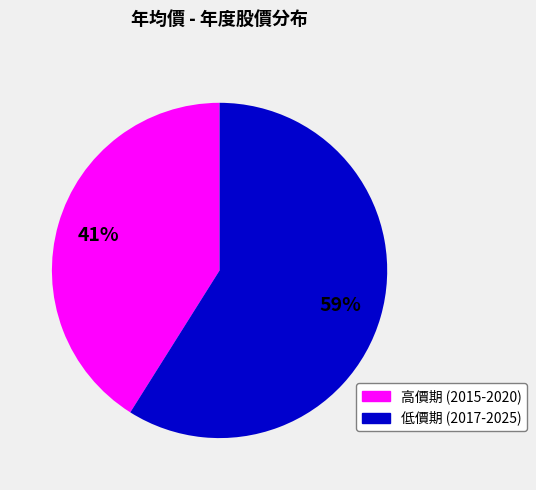

Is there a majority slice in this chart?

Yes